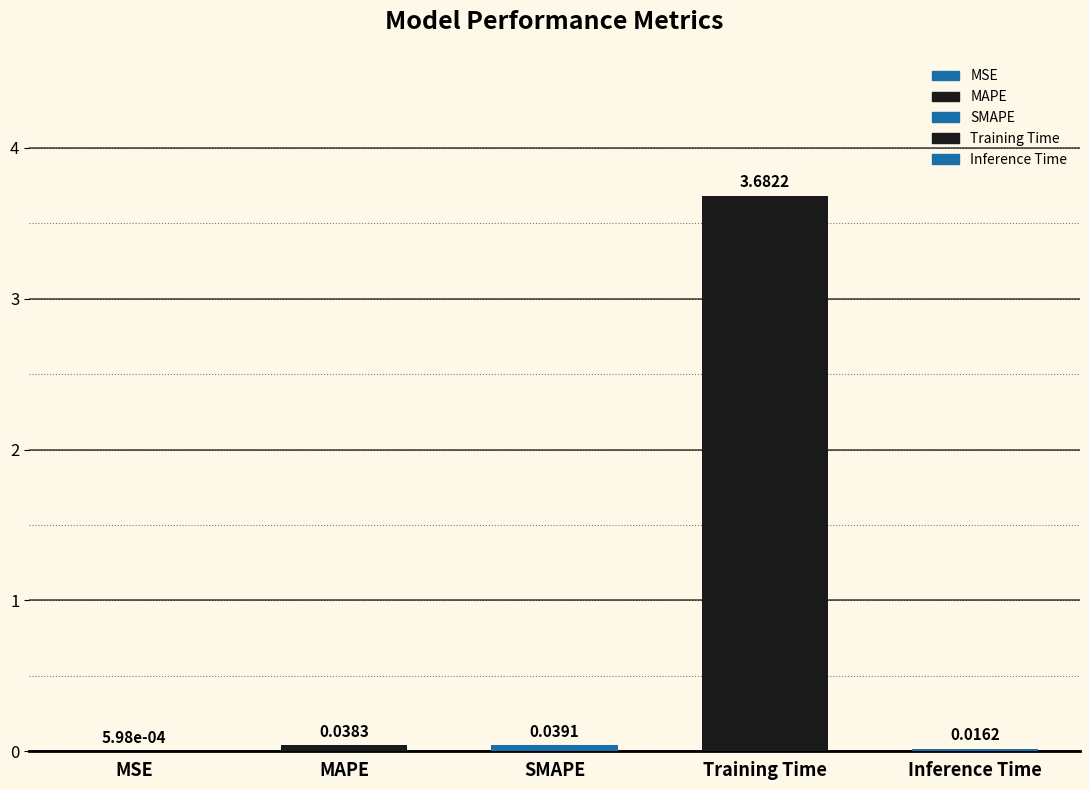

Reading right to left, what are all the values shown in this chart?

0.0	3.7	0.0	0.0	0.0